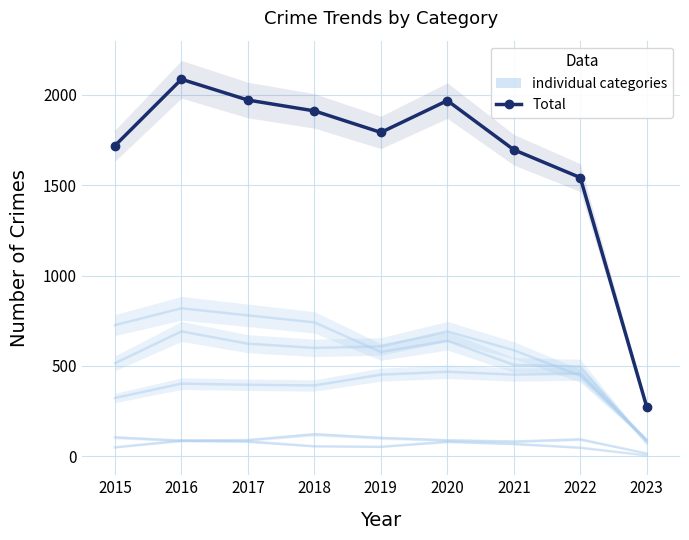

Which series has the largest total across all categories?

Total